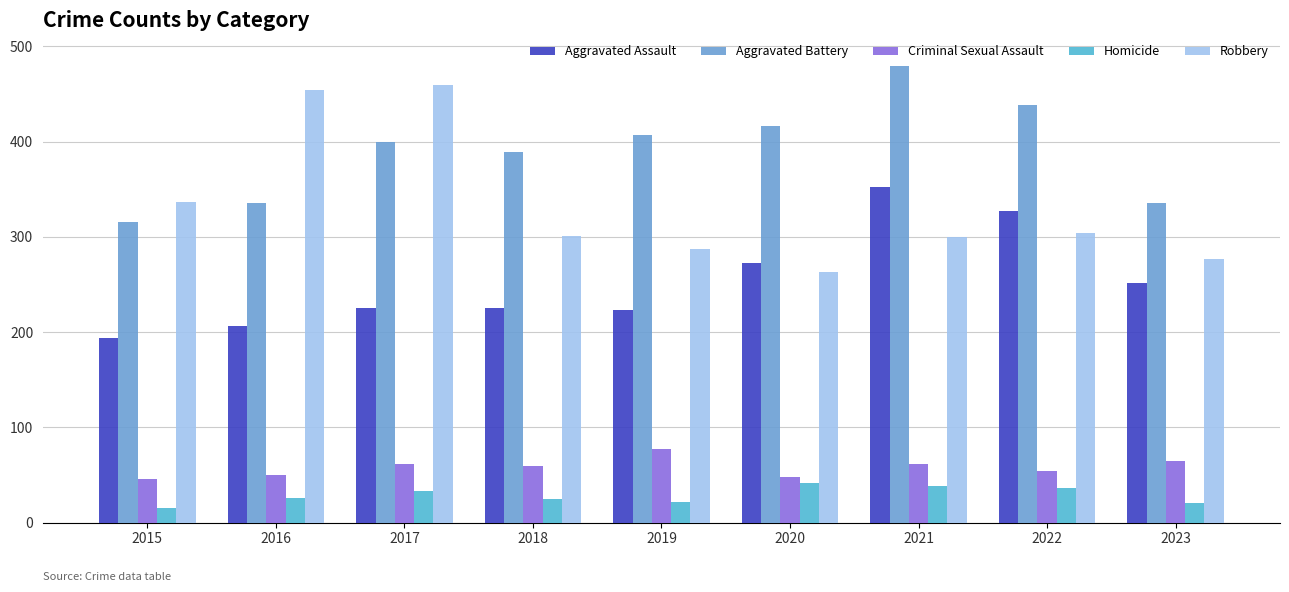

At which label does Robbery reach its minimum?

2020